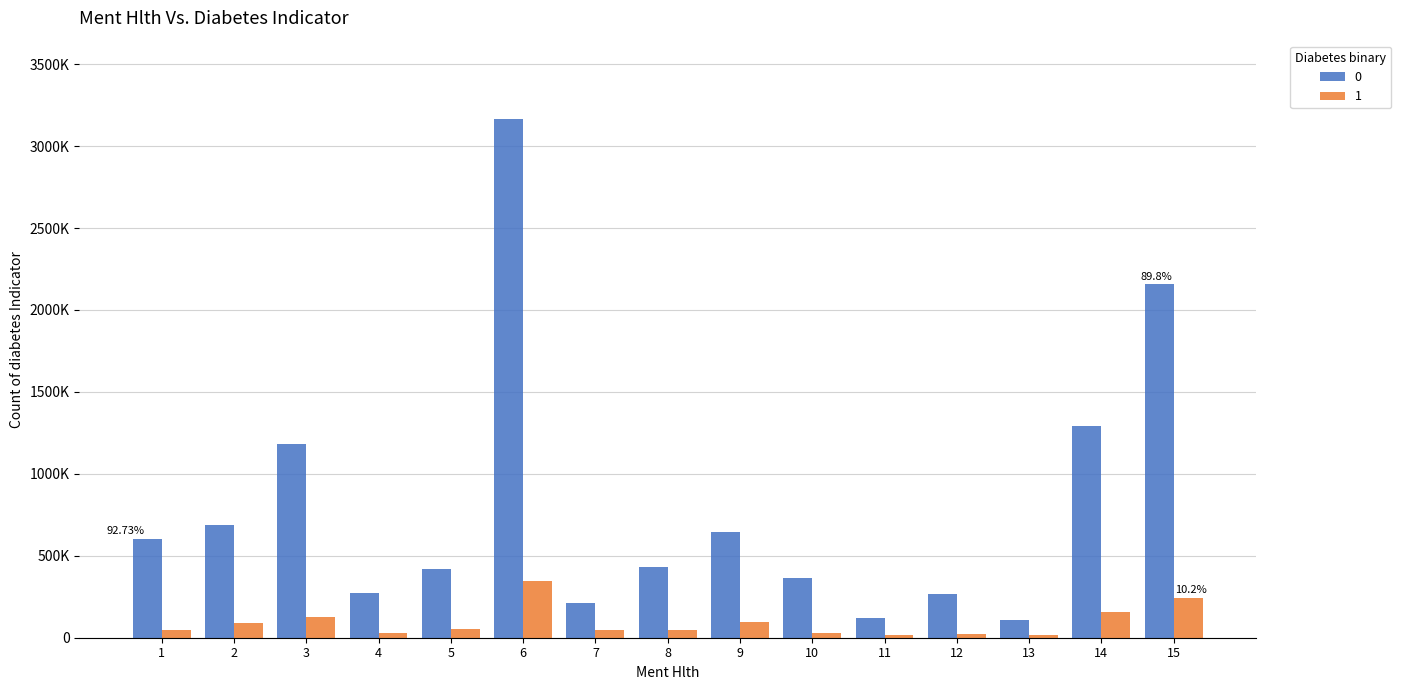

Reading right to left, transcribe all the data shown in this chart.

0: 2155954	1292116	107968	268022	121796	366052	644384	433040	211344	3168231	417919	274075	1184276	690088	601873
1: 243964	158998	16965	22488	15606	29907	93658	44831	48827	344225	52719	28207	127209	88937	47153